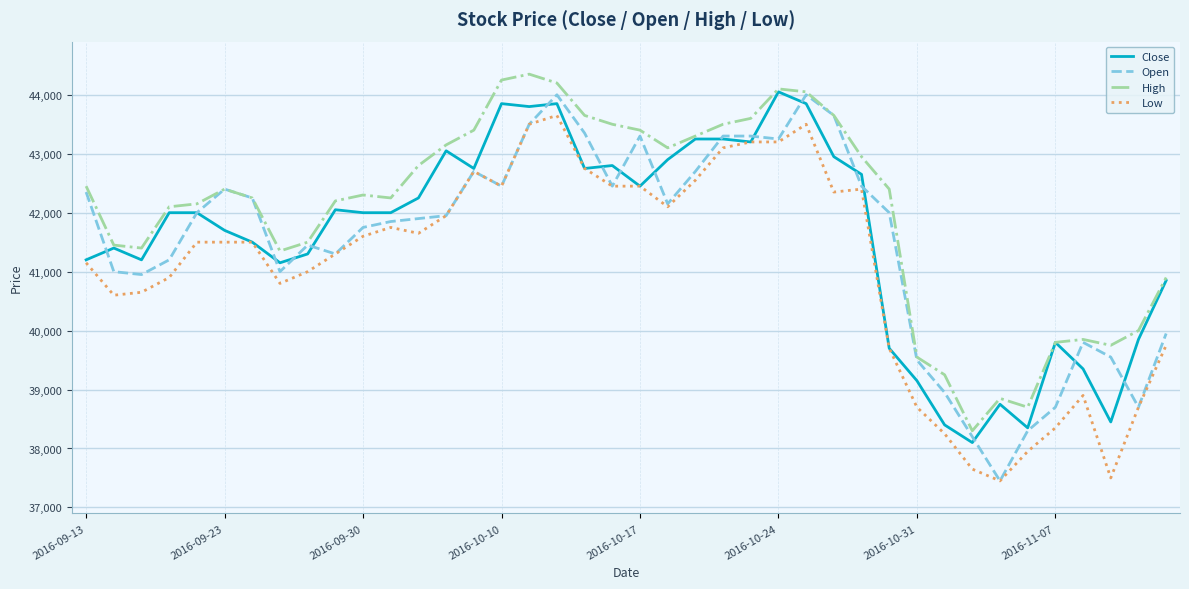

True or false: Low and High cross at least once.

False